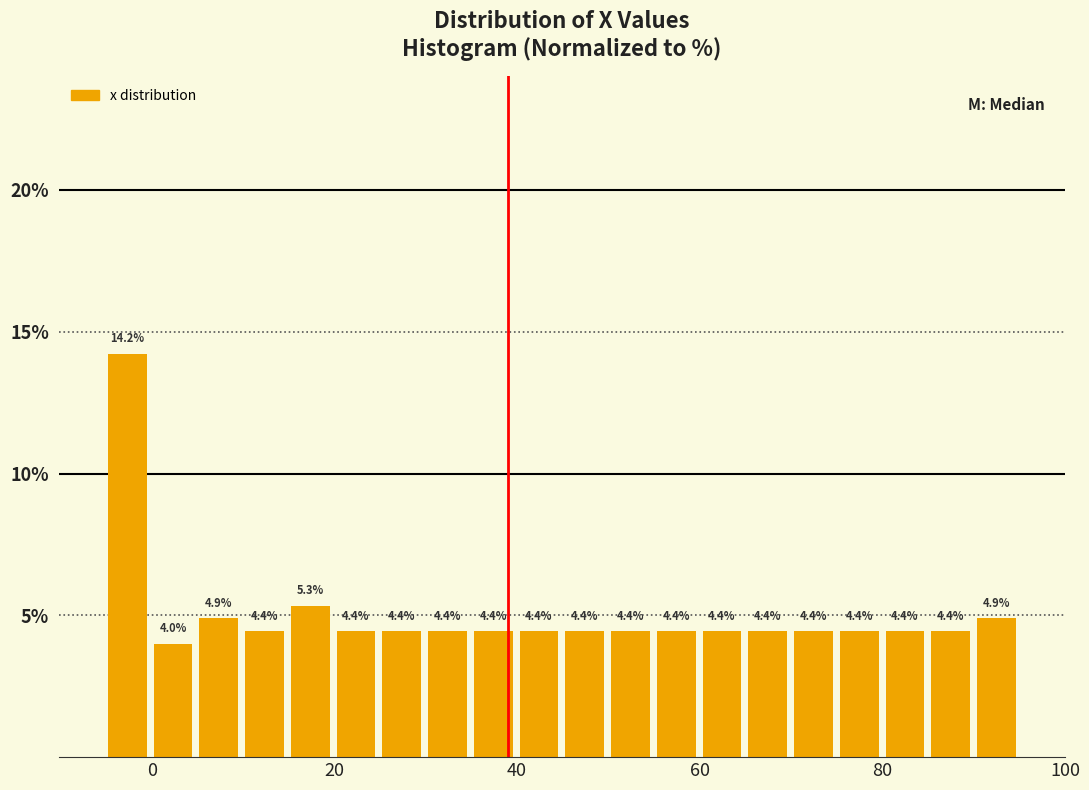

Read against the x-axis, roughly where is the centre of the tallest bar?

-2